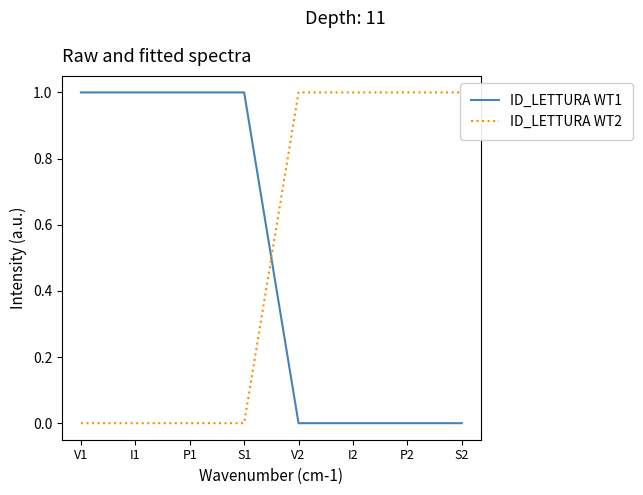

What is the maximum value for ID_LETTURA WT2?

1